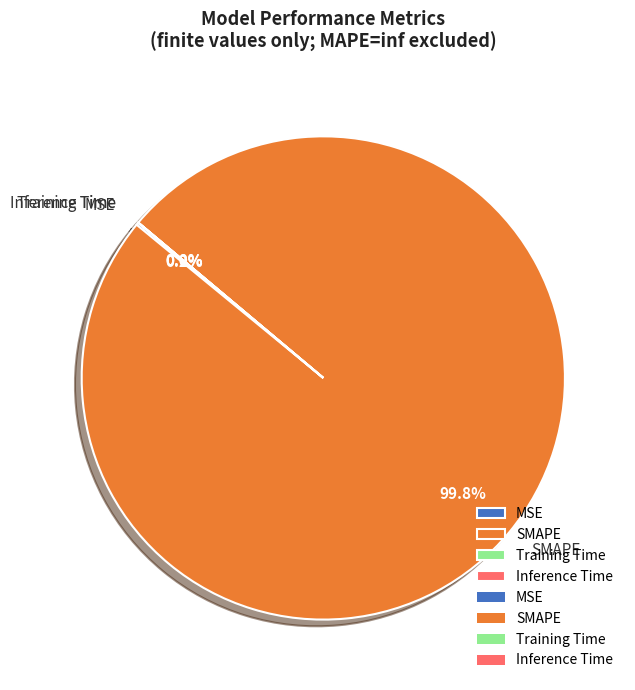

Is there any slice that represents more than half of the pie?

Yes